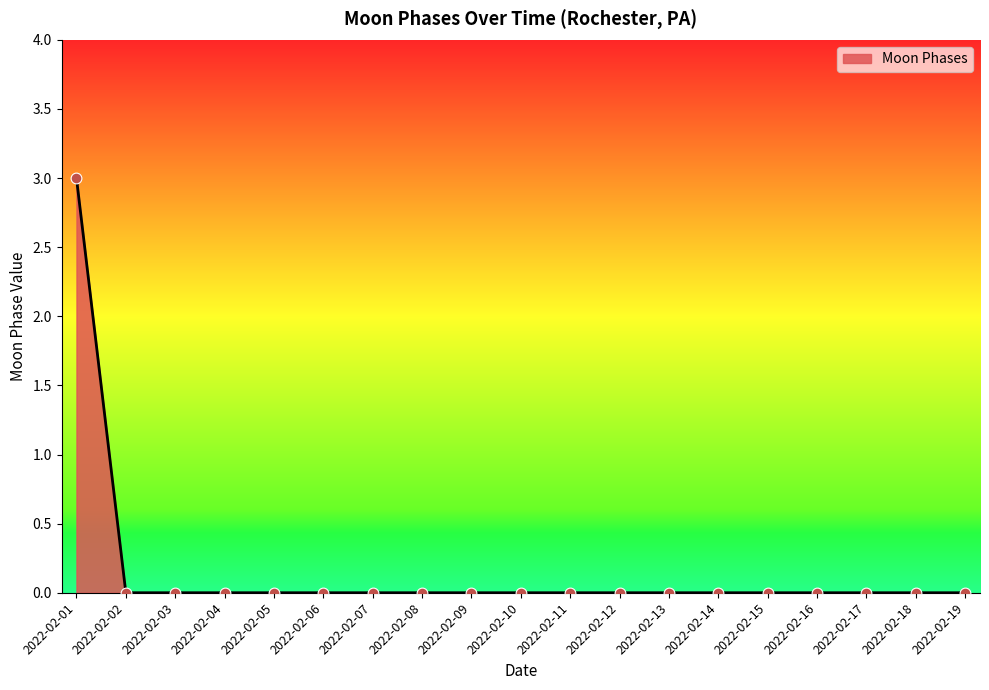

The chart shows a value of 2 at 2022-02-03. True or false?

False